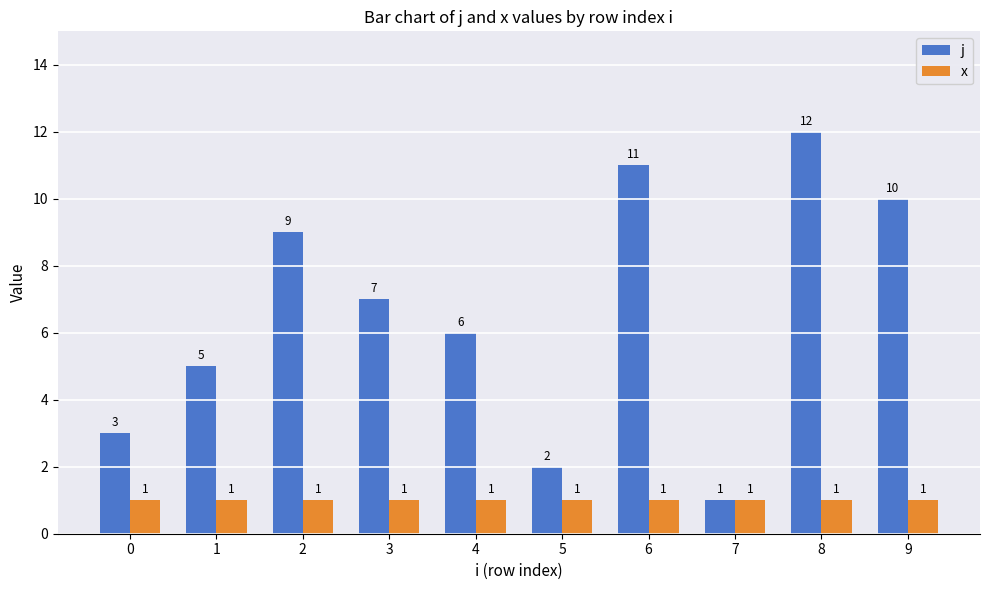

Is it true that j equals 6 at 2?

False